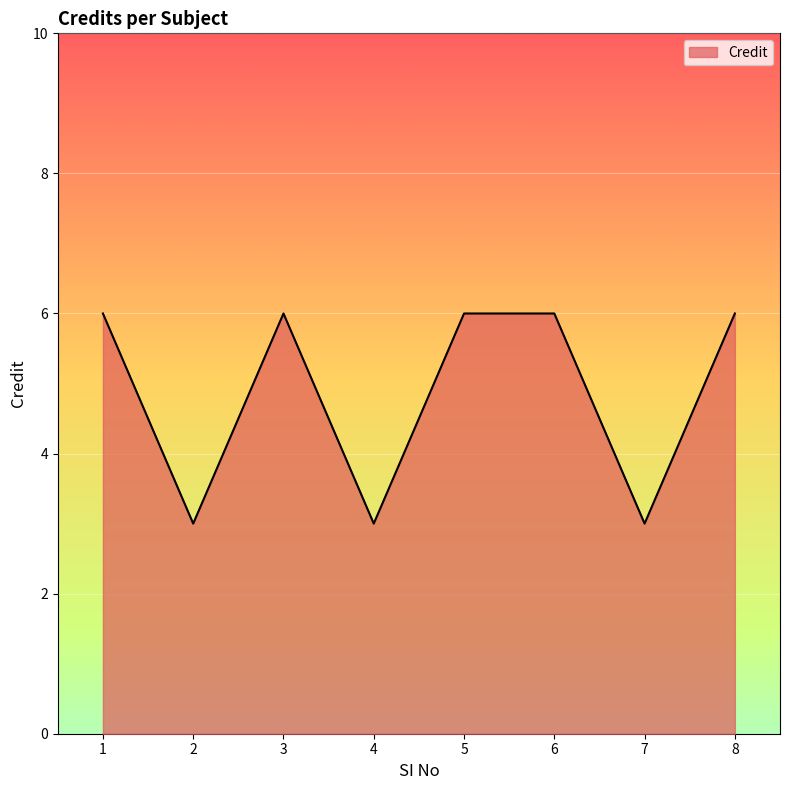

At which category does the data reach its first local peak?

3